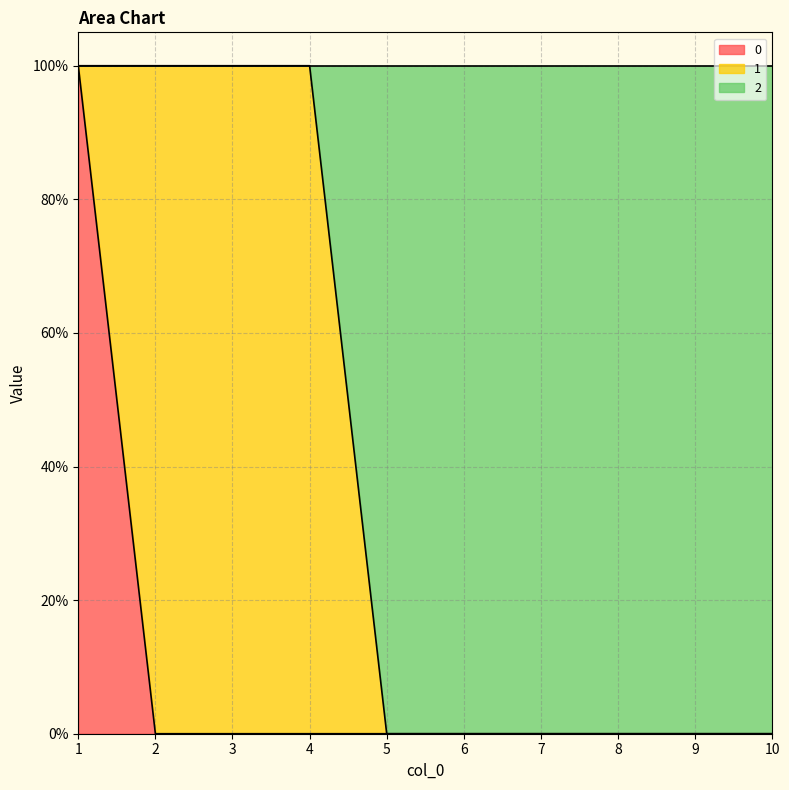

What is the sum of all 0 values?

1